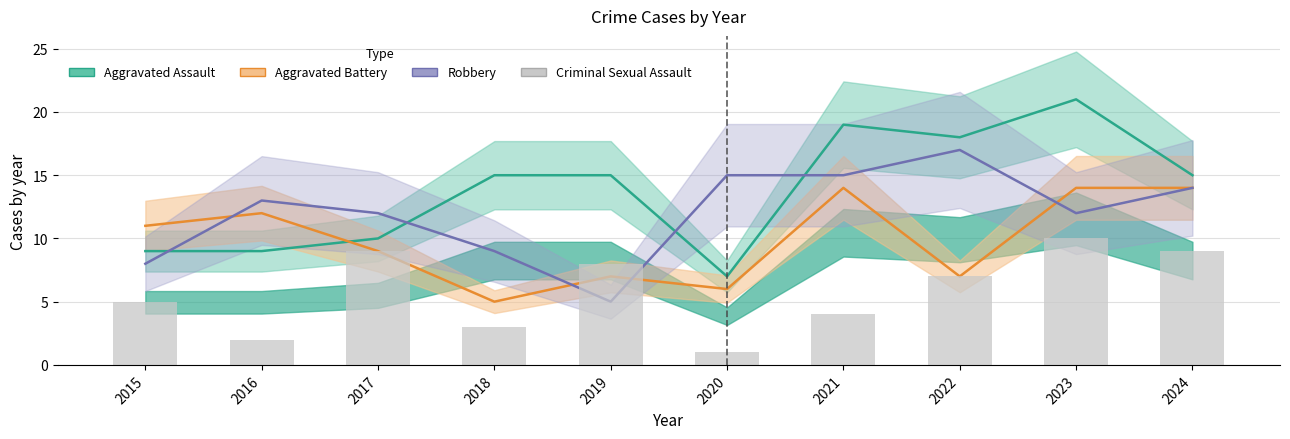

At 2021, list the series in order from largest to smallest.

Aggravated Assault, Robbery, Aggravated Battery, Criminal Sexual Assault